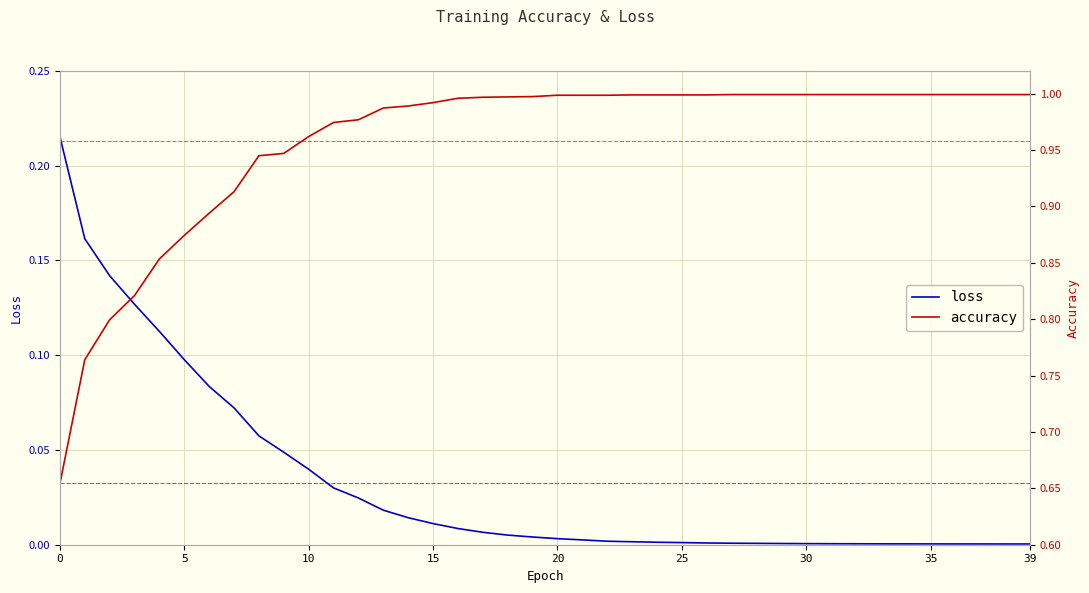

Rank the series by their maximum value, from highest to lowest.

accuracy, loss